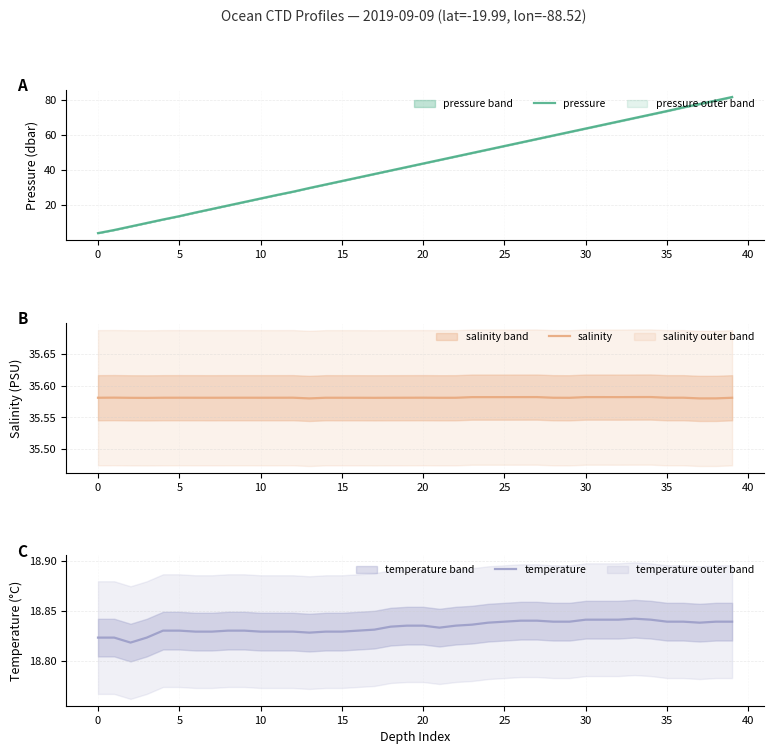

Which series has the largest range (max minus min)?

pressure